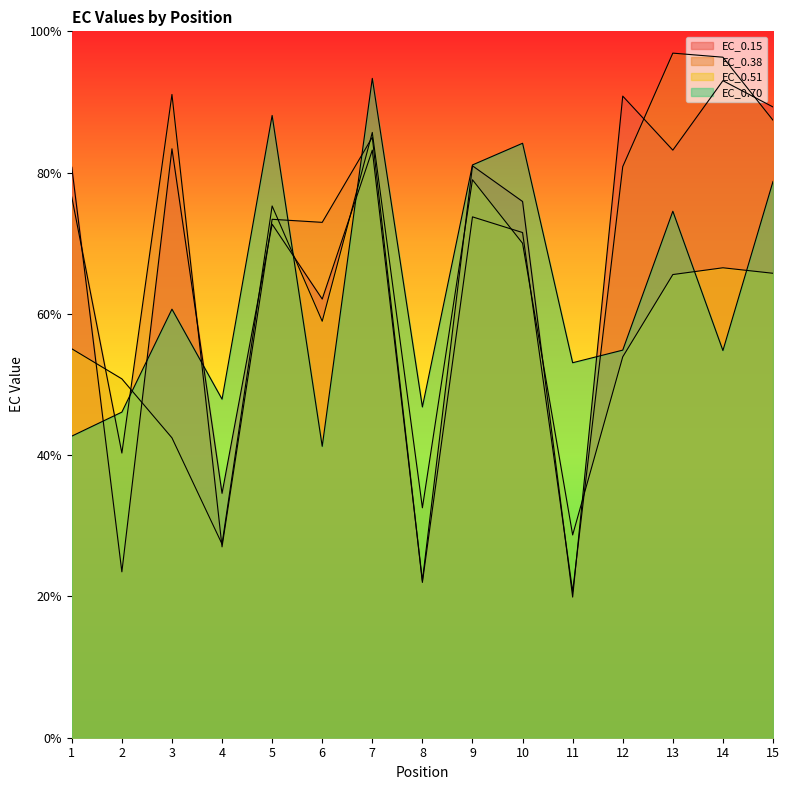

Which series has the widest spread of values?

EC_0.38